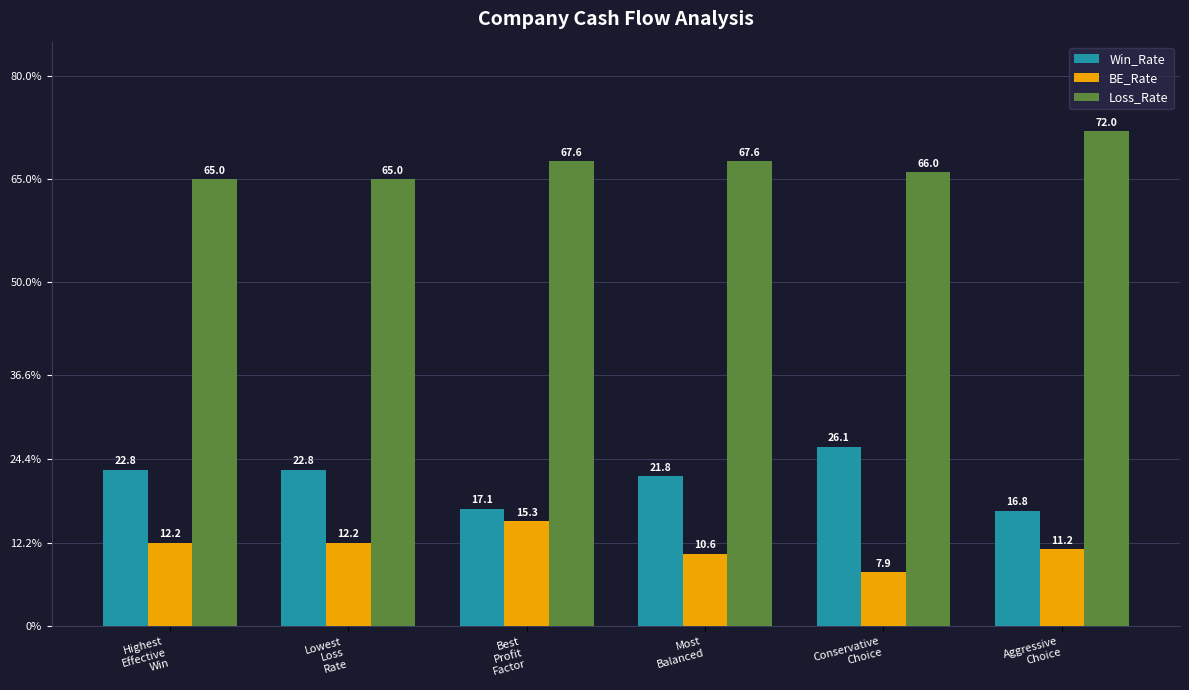

What is the maximum value for Win_Rate?

26.1